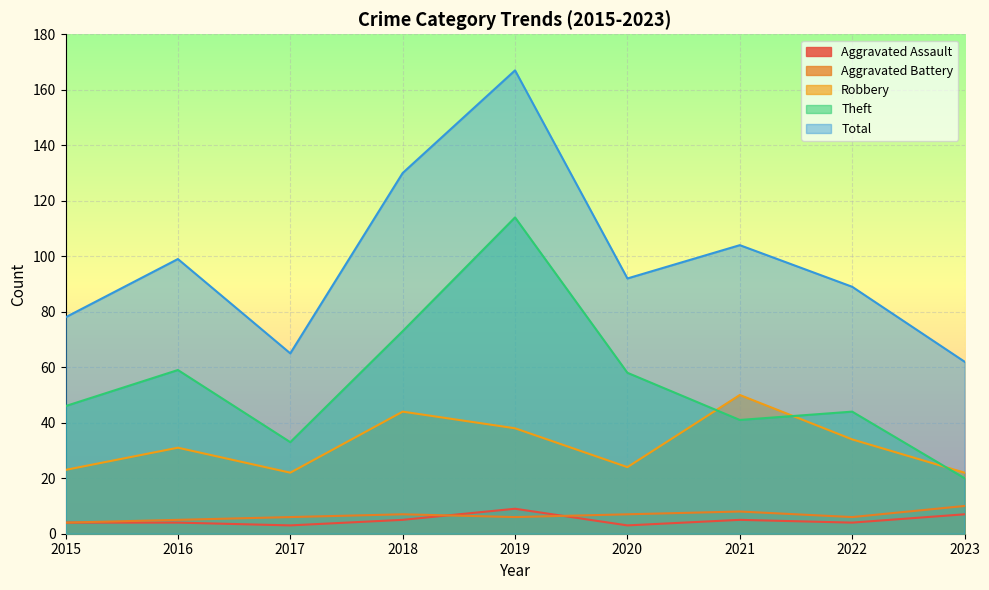

At which label does Aggravated Assault reach its peak?

2019